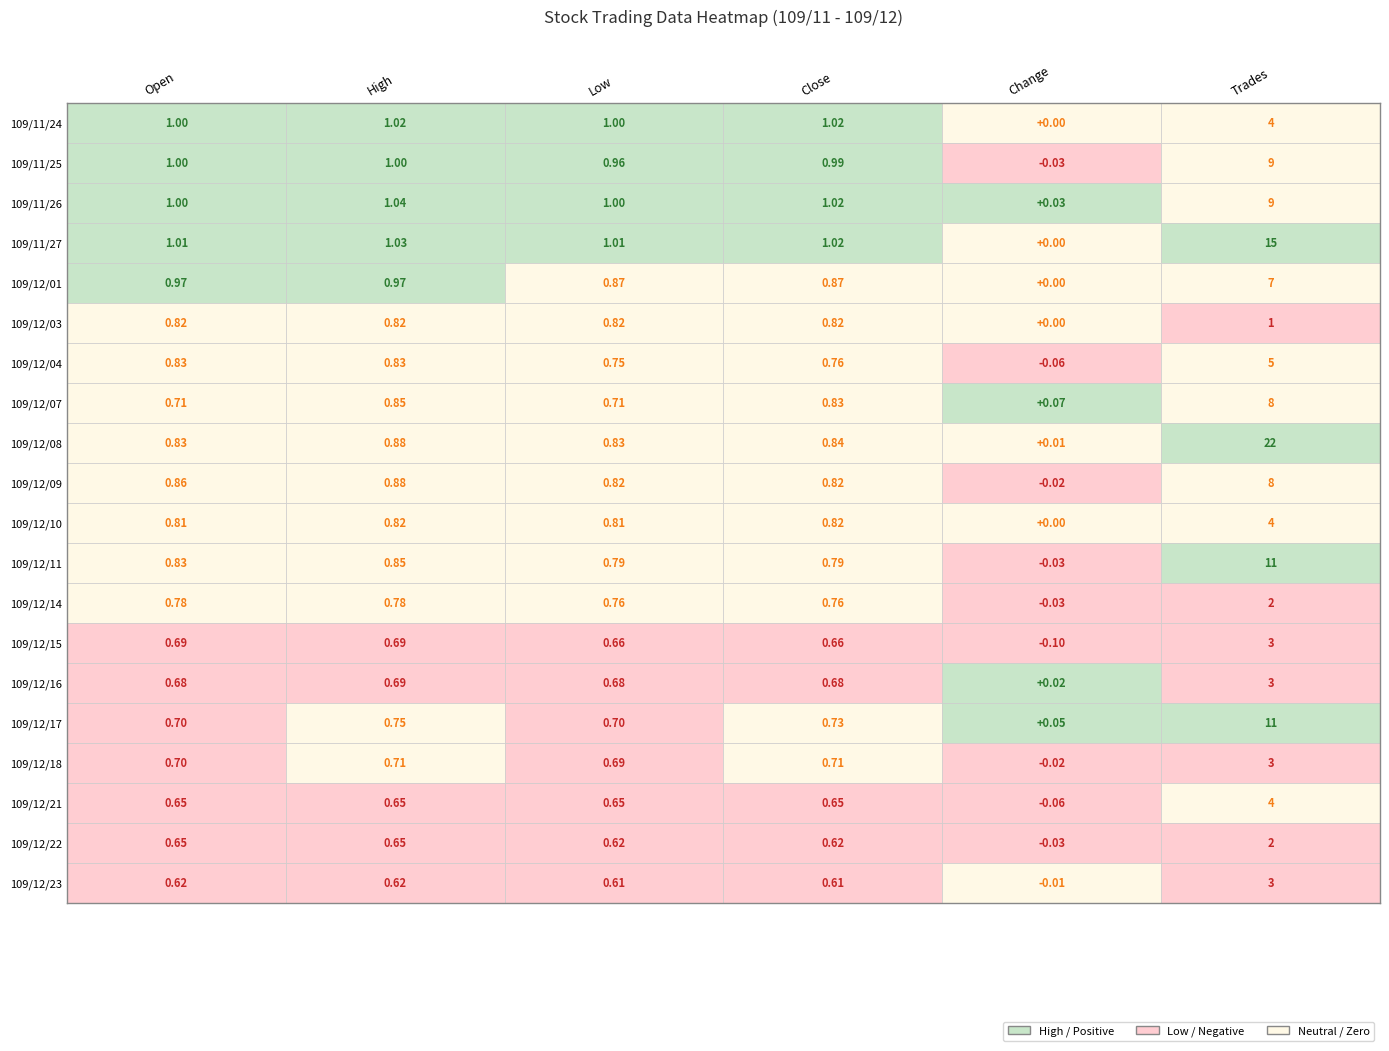

Is the value of 109/12/23 at 109/12/04 greater than the value of 109/12/21 at 109/11/25?

No